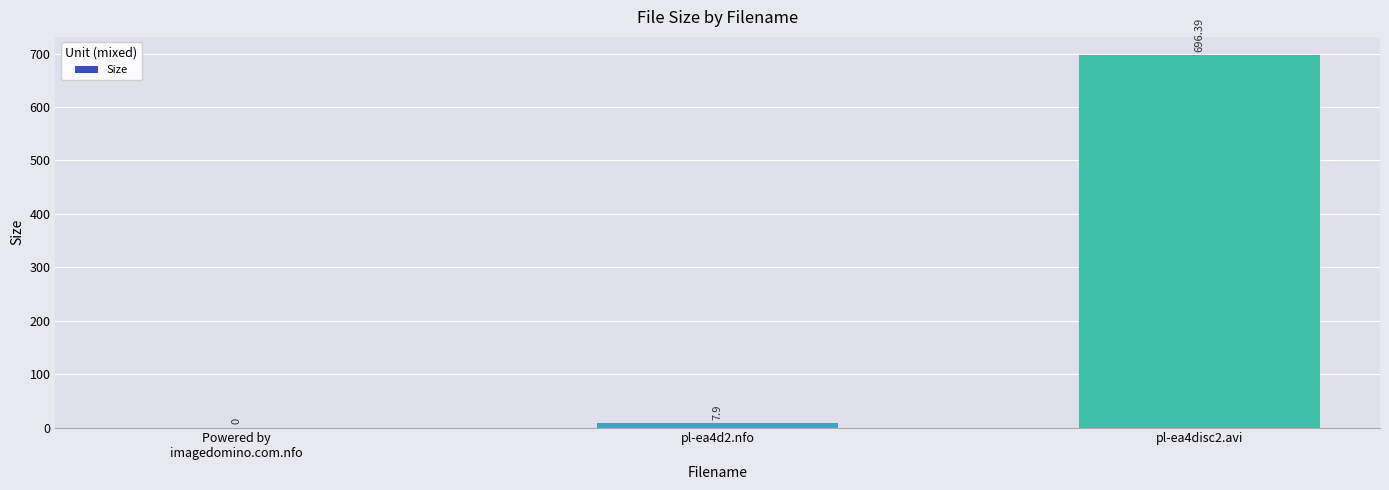

How many values exceed 7?

2